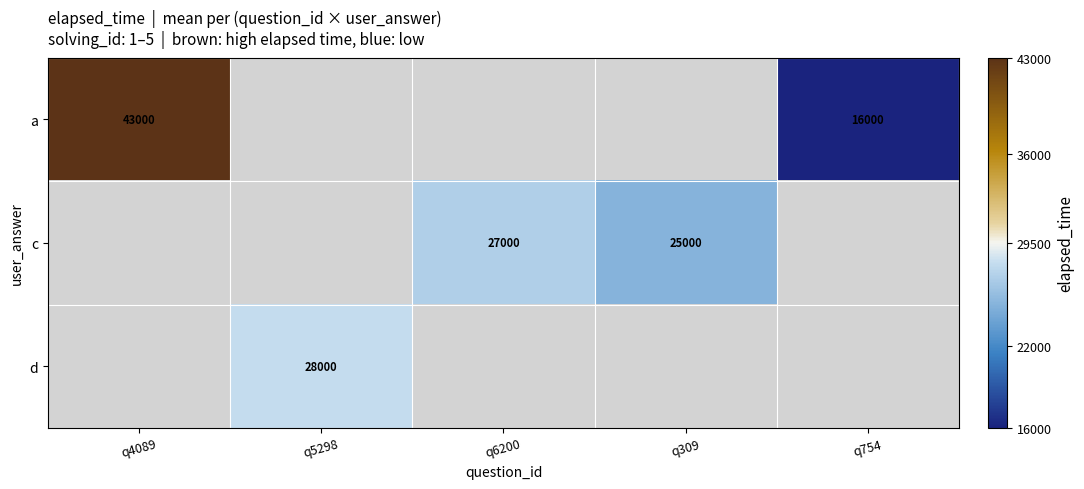

Which category has the lowest value across all series?

q754